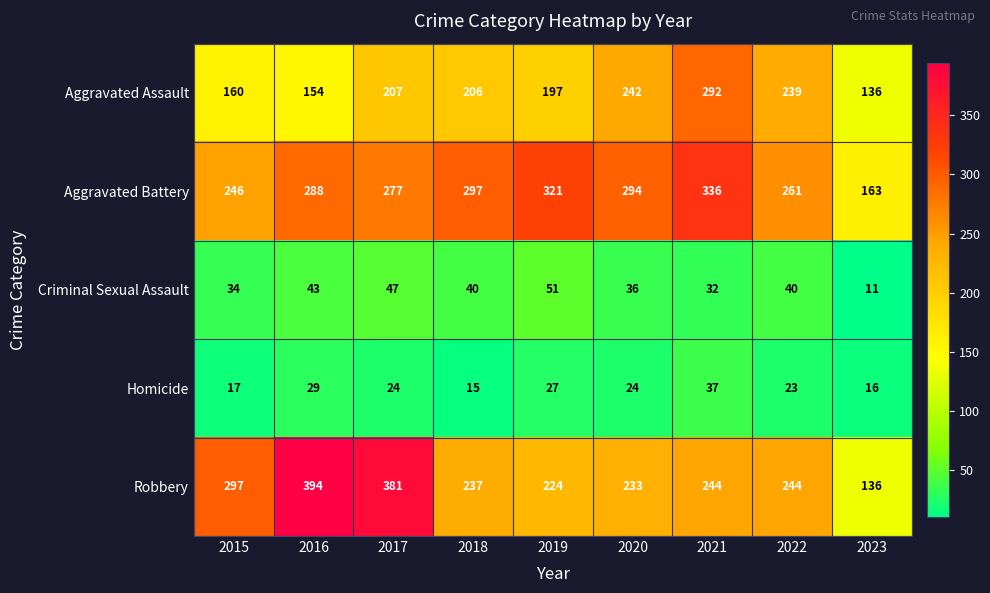

List the series in order of their peak value, highest first.

Robbery, Aggravated Battery, Aggravated Assault, Criminal Sexual Assault, Homicide